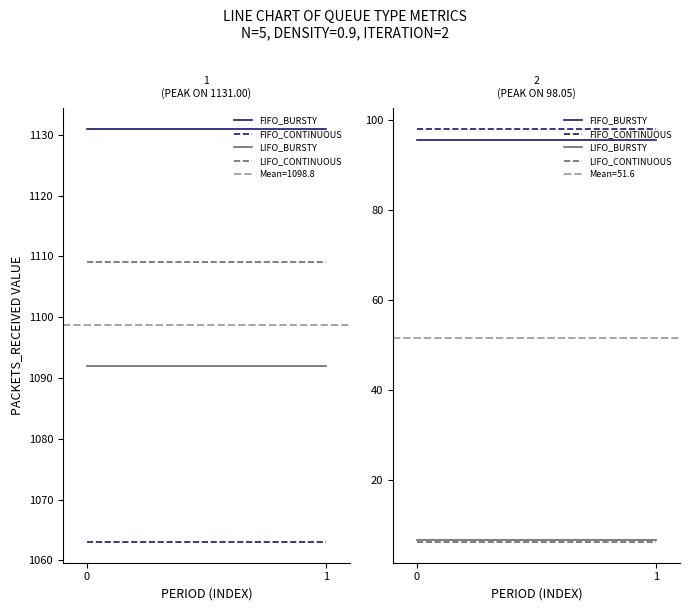

What is the total value across all series at 1?

206.2